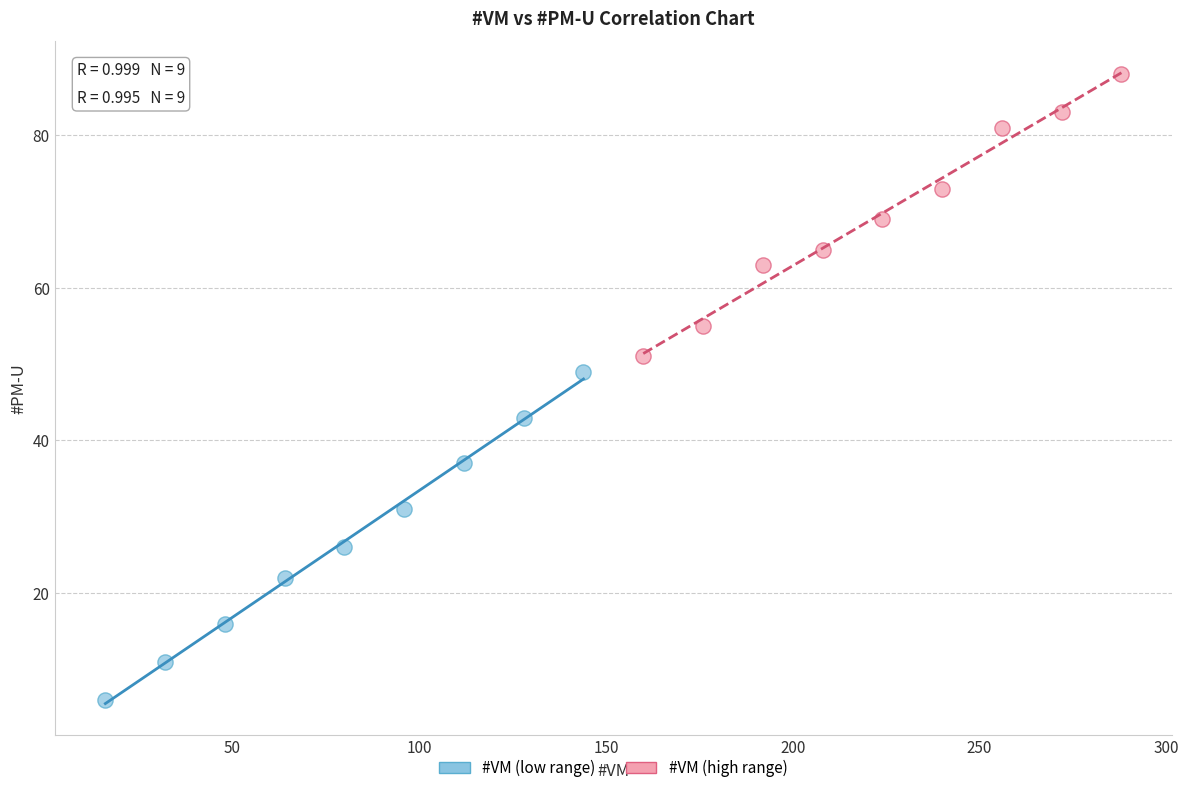

What are all the series names shown in the legend?

#VM (low range), #VM (high range)